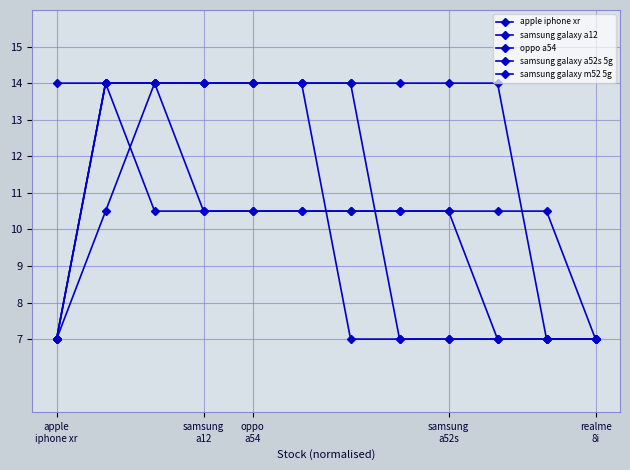

How many samsung galaxy a52s 5g values are between 14 and 15?

9